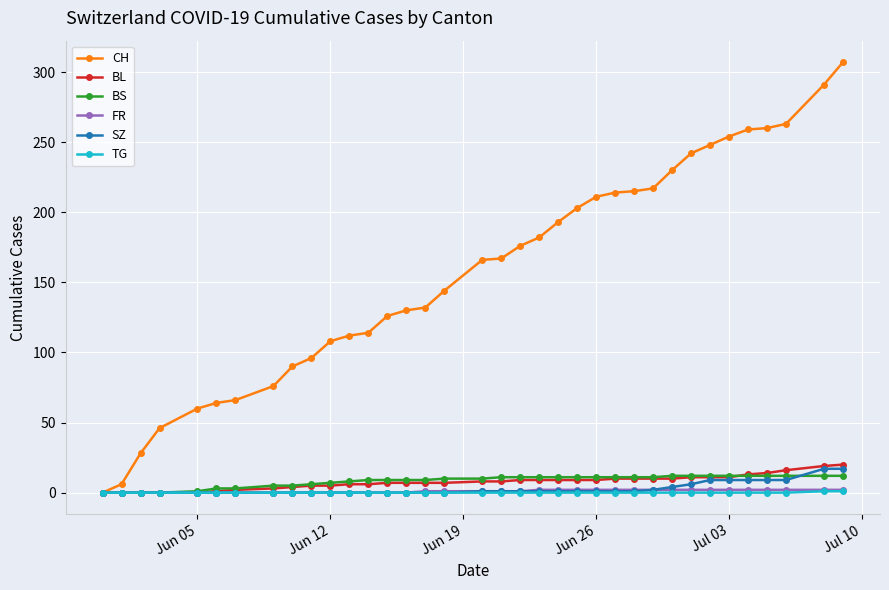

What is the average value of the BL series?

8